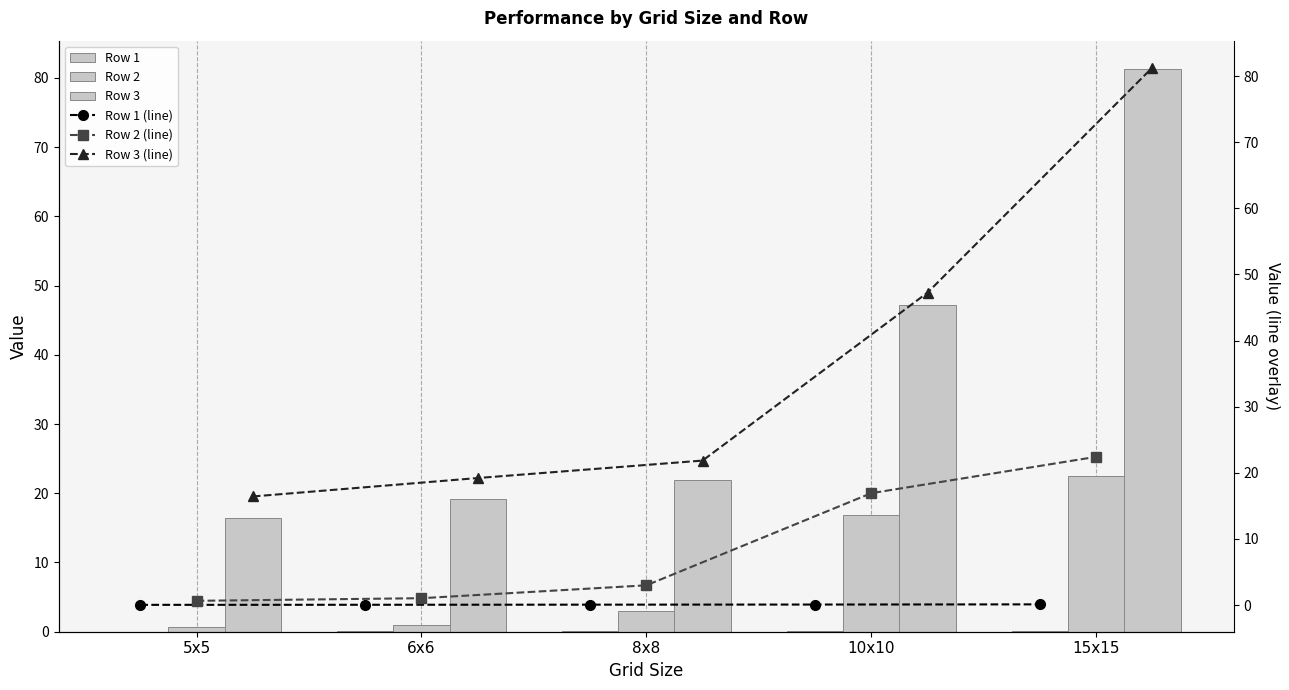

How many groups of bars are there?

5